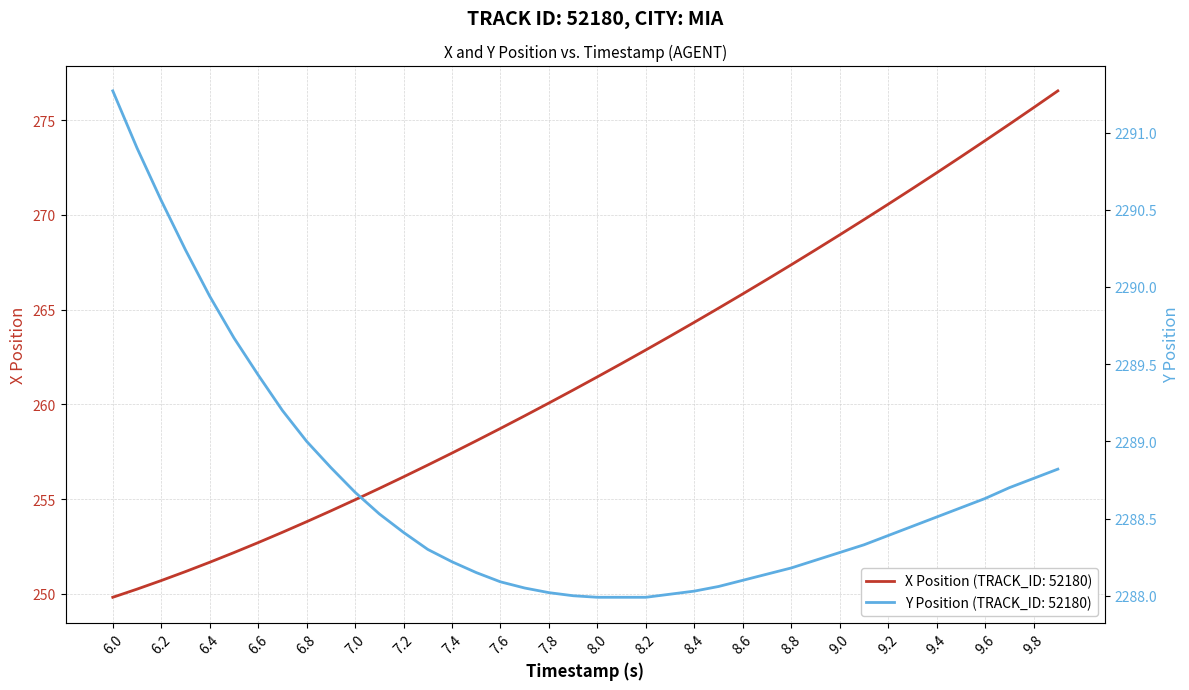

The X Position (TRACK_ID: 52180) series shows 385.3 at 8.4. True or false?

False